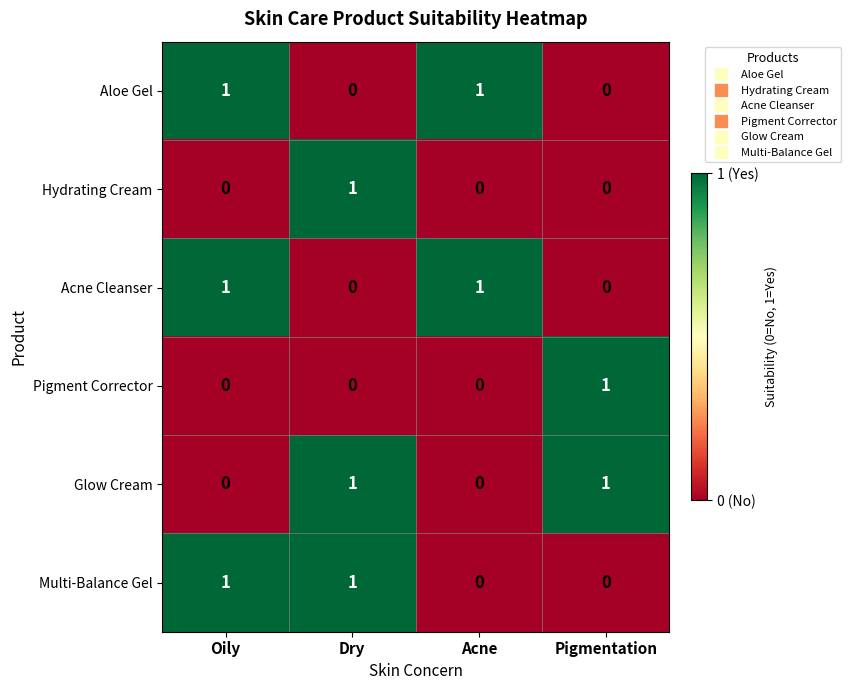

Reading left to right, transcribe all the data shown in this chart.

Aloe Gel: 1	0	1	0
Hydrating Cream: 0	1	0	0
Acne Cleanser: 1	0	1	0
Pigment Corrector: 0	0	0	1
Glow Cream: 0	1	0	1
Multi-Balance Gel: 1	1	0	0